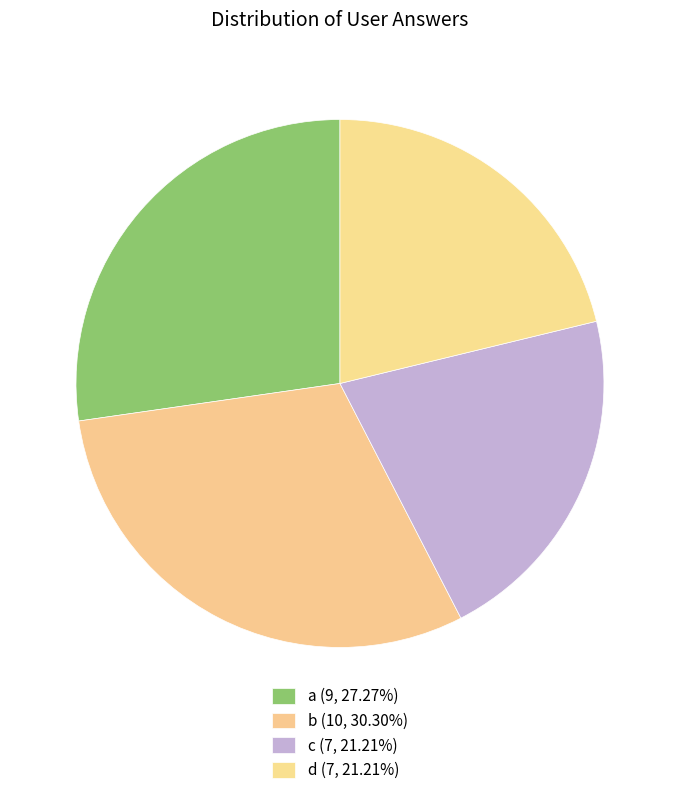

How many segments does this pie chart have?

4